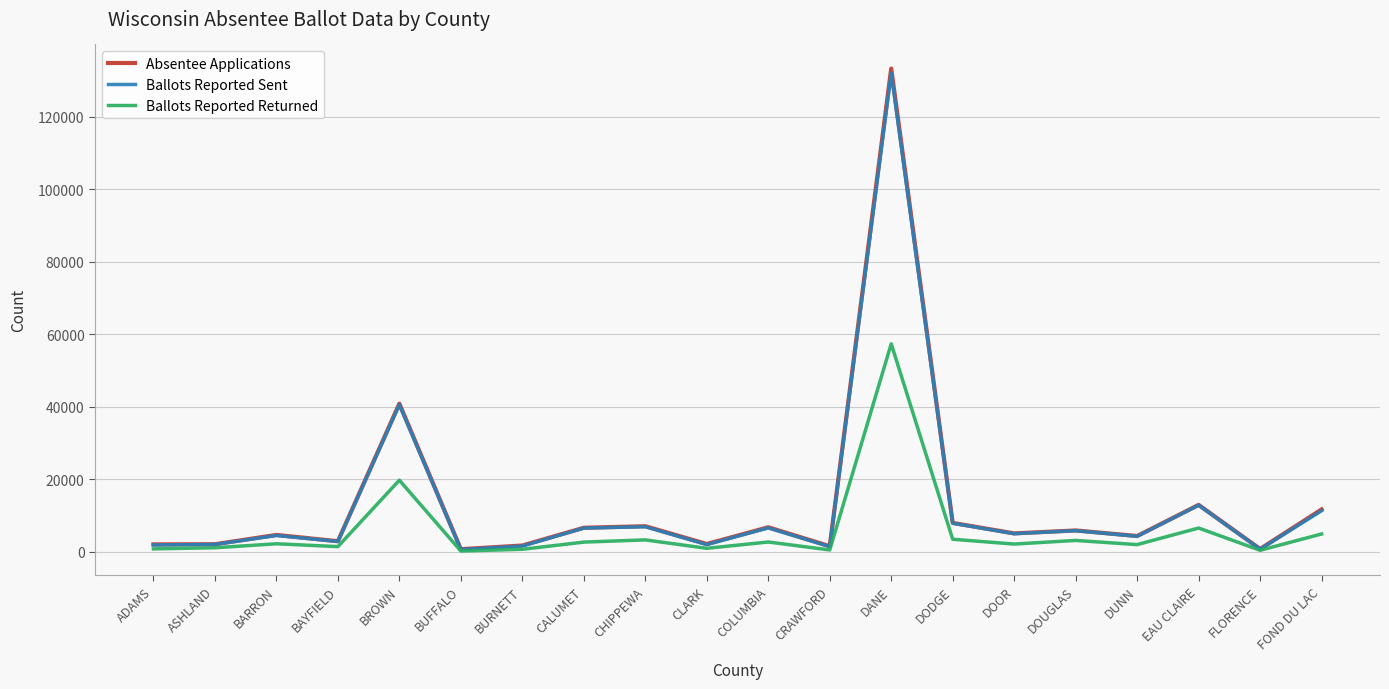

Where is Ballots Reported Sent nearest to the value 66307?

BROWN